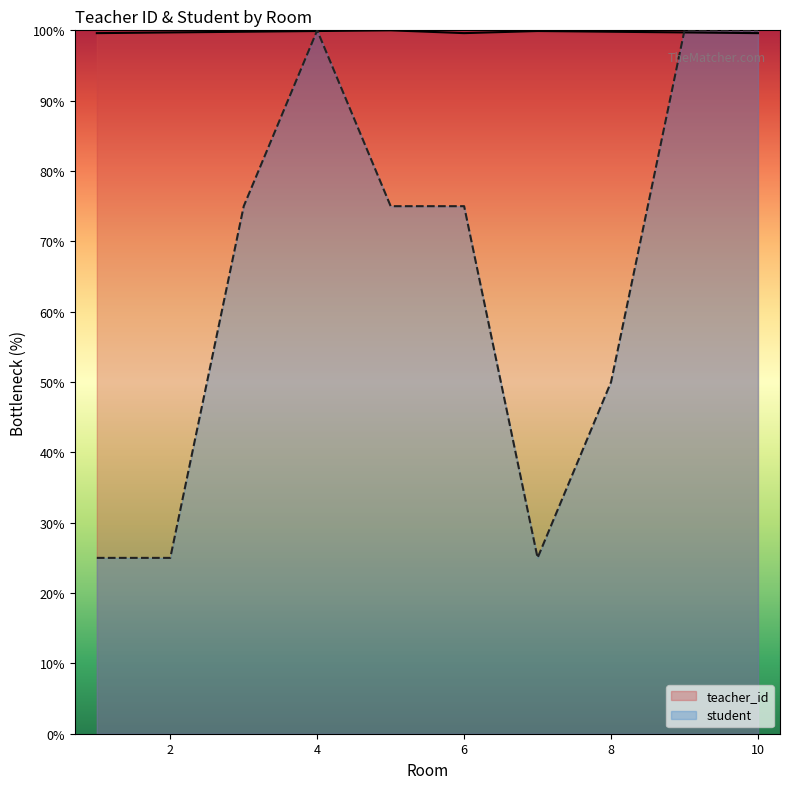

In student, how many points are higher than both neighbors (excluding endpoints)?

1